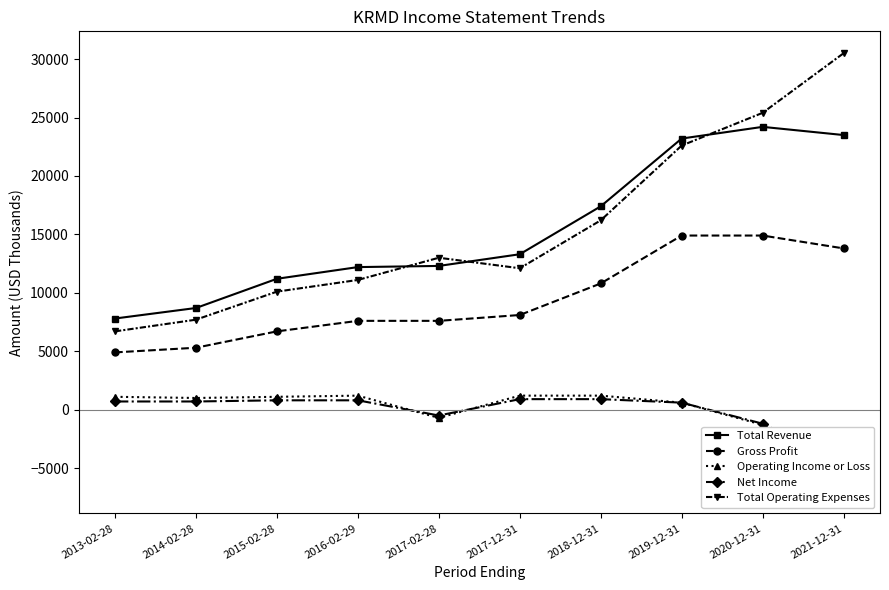

True or false: Operating Income or Loss has more than 1 points higher than both neighbors.

False